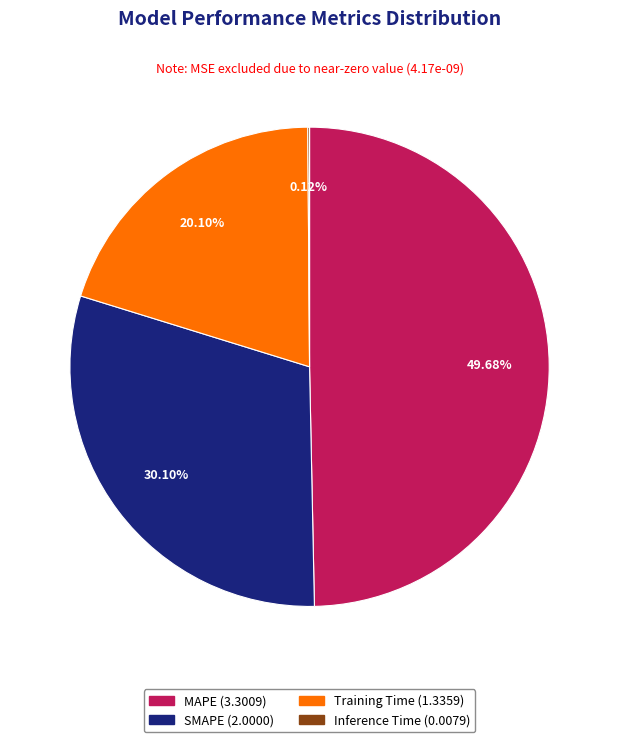

What is the ratio of the value at SMAPE to the value at Training Time?

1.5